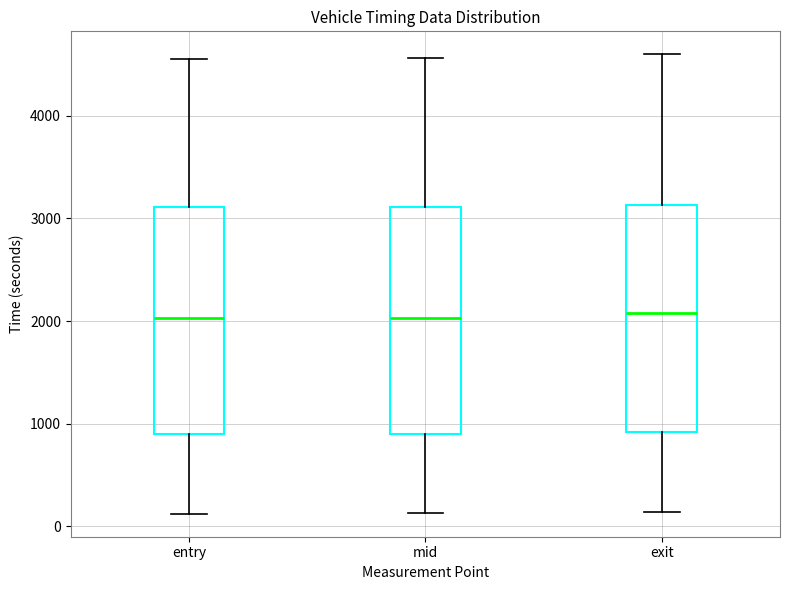

Reading left to right, transcribe this box plot: for each box, give where its median line is, the range the box spans, and where its two whiskers end, as read against the y-axis. The values are not printed on the chart, so give them approximately, as read against the axis.

entry: median 2000, box 900 to 3100, whiskers 100 to 4600
mid: median 2000, box 900 to 3100, whiskers 100 to 4600
exit: median 2100, box 900 to 3100, whiskers 100 to 4600